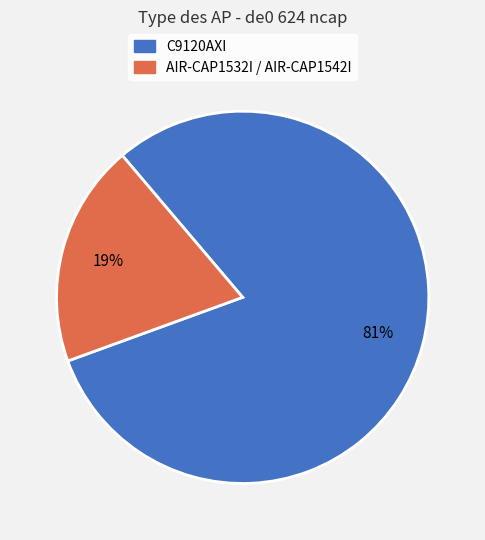

Combined, do C9120AXI and AIR-CAP1532I / AIR-CAP1542I account for over 50%?

Yes